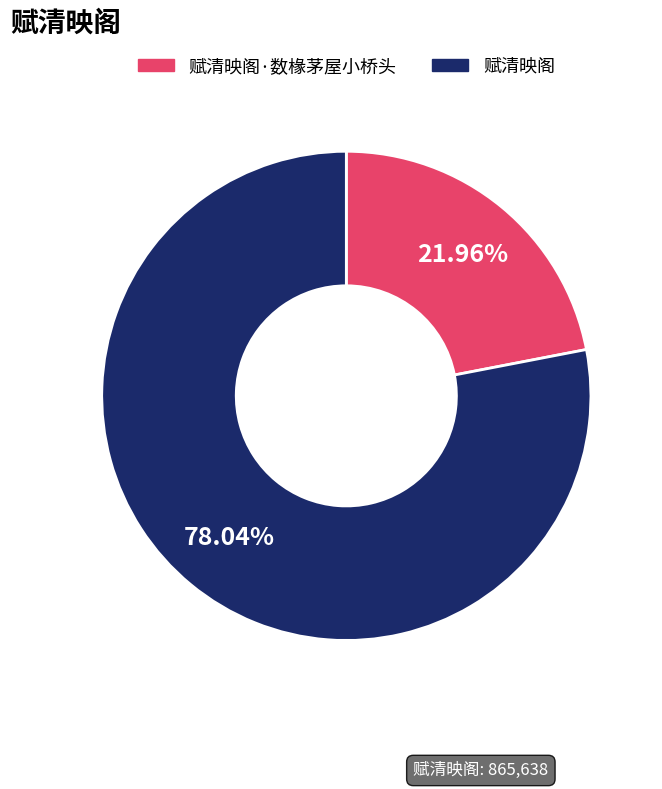

How many slices are in this pie chart?

2